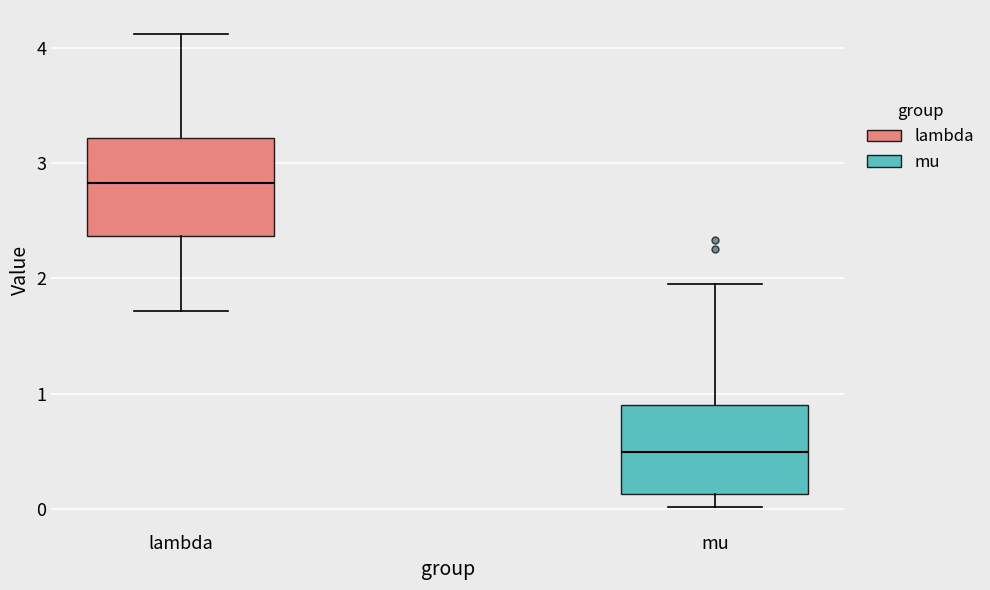

Reading left to right, read every box against the y-axis: the position of its median line, the range the box covers, and the ends of its whiskers. The values are not printed on the chart, so give them approximately, as read against the axis.

lambda: median 2.8, box 2.4 to 3.2, whiskers 1.7 to 4.1
mu: median 0.5, box 0.1 to 0.9, whiskers 0.0 to 2.0